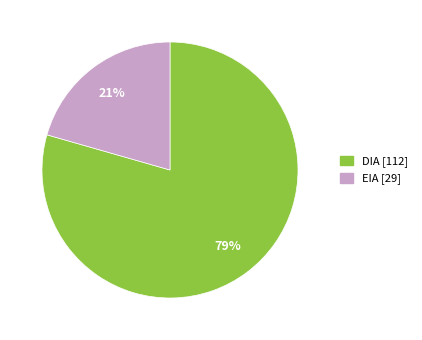

Which category accounts for the majority?

DIA